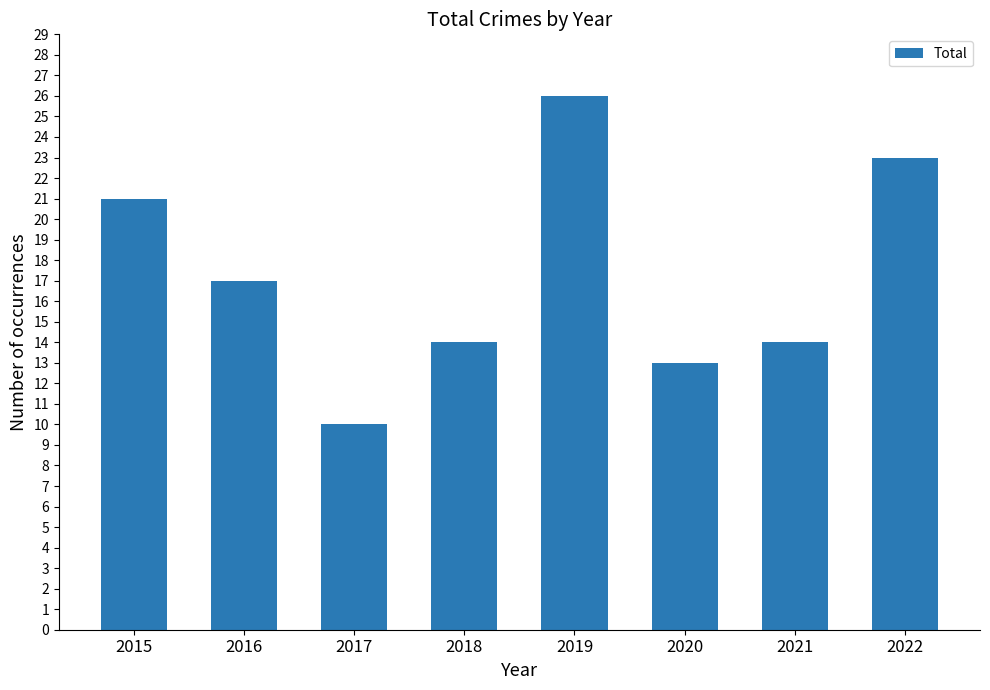

Which label corresponds to the largest value in the chart?

2019